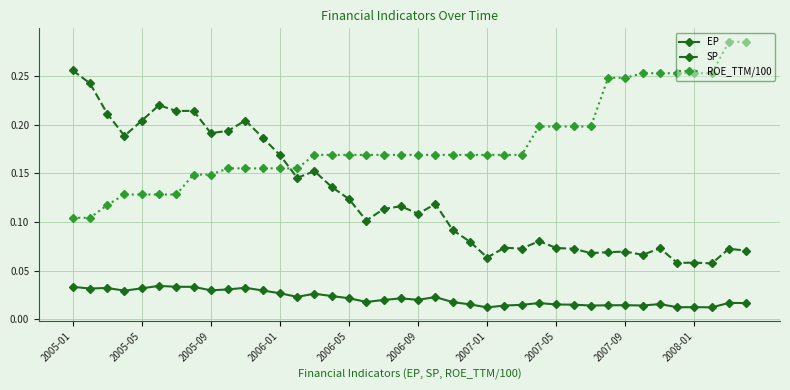

List the series in order of their peak value, highest first.

ROE_TTM/100, SP, EP